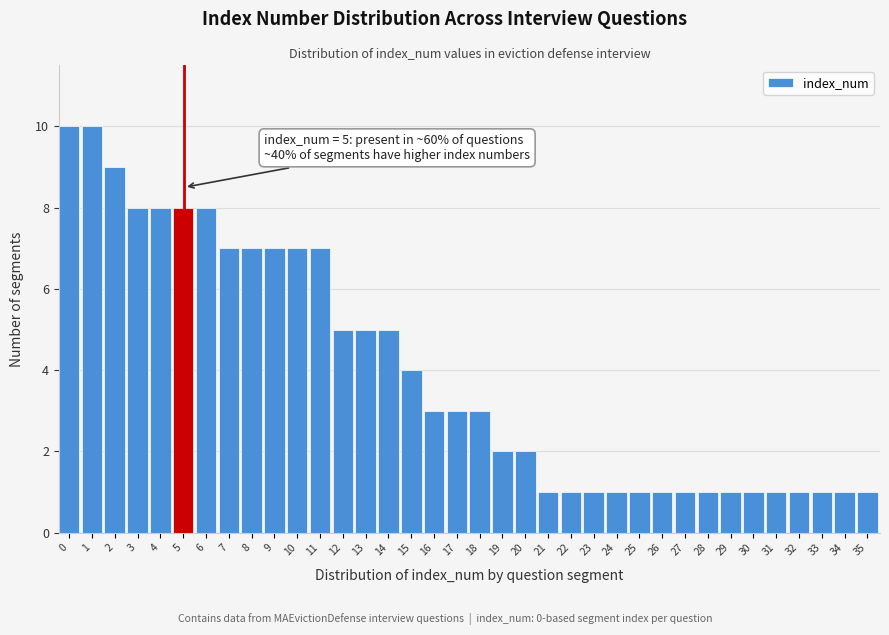

What is the maximum value shown in the chart?

10